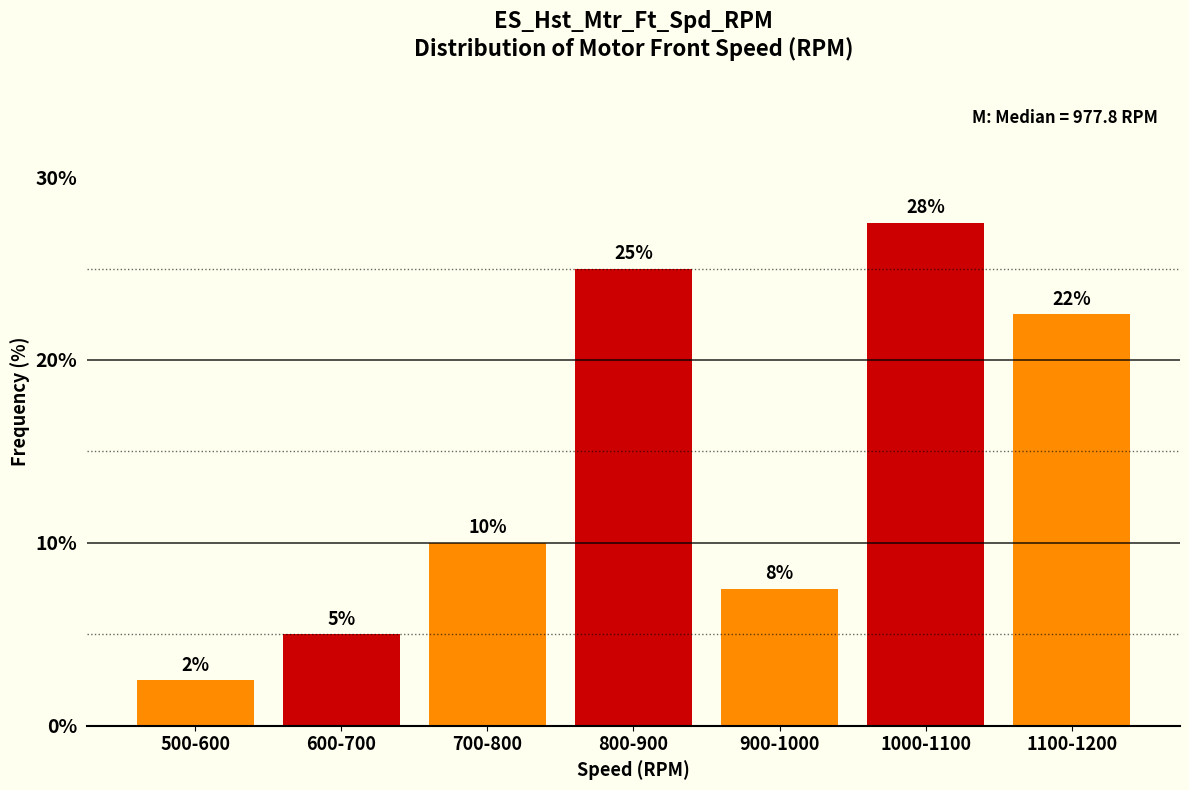

How many bars are there in total?

7